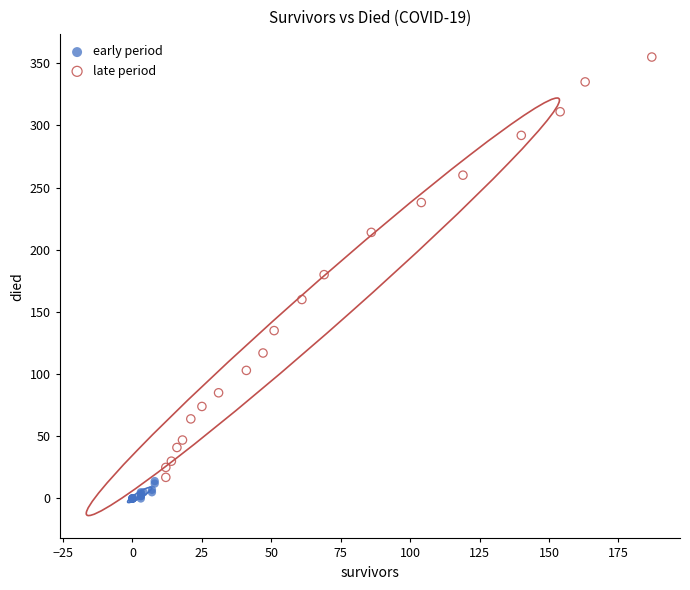

Which series has the largest Y range (max minus min)?

late period